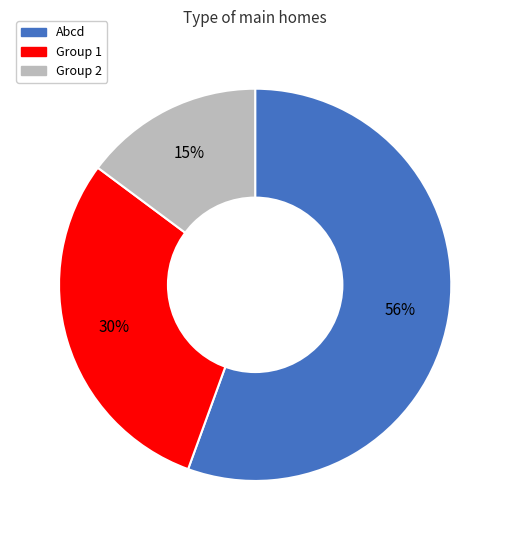

Is there any slice that represents more than half of the pie?

Yes